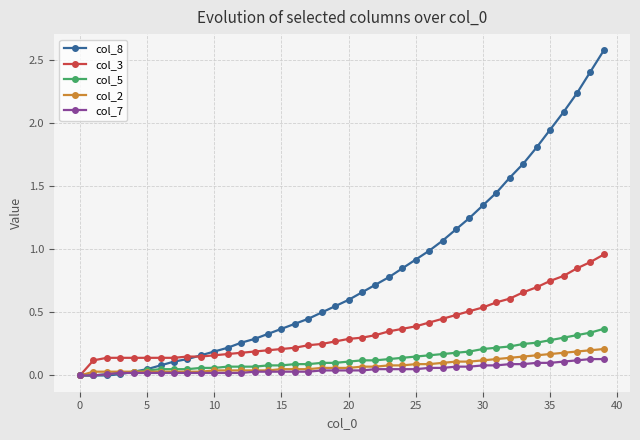

Which series has the largest range (max minus min)?

col_8